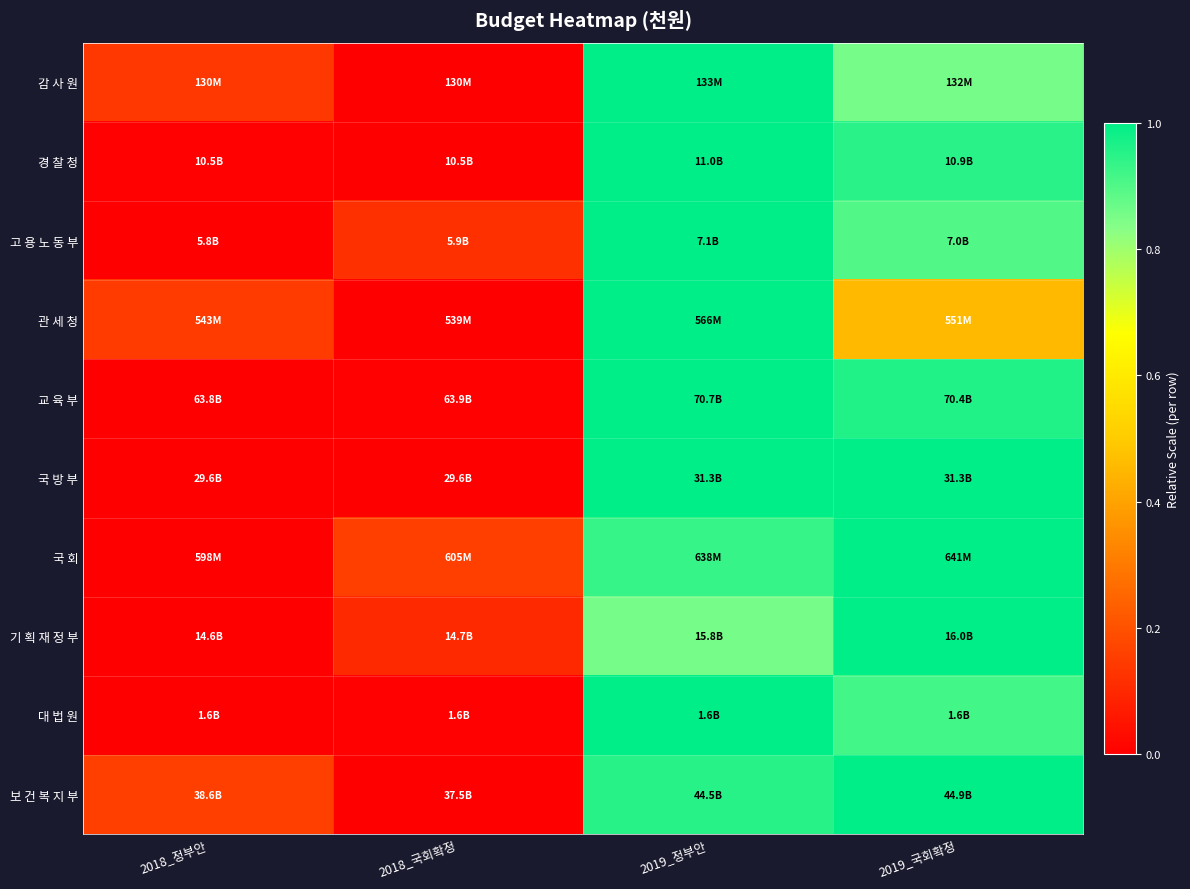

At which category is the sum across all series the highest?

2019_정부안